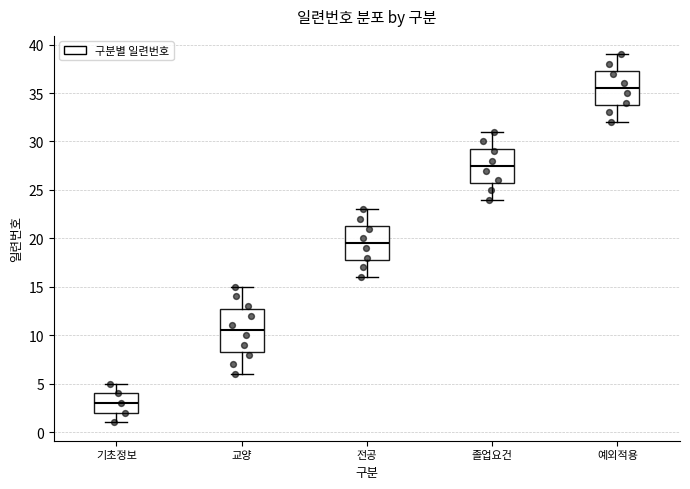

Reading left to right, transcribe this box plot: for each box, give where its median line is, the range the box spans, and where its two whiskers end, as read against the y-axis. The values are not printed on the chart, so give them approximately, as read against the axis.

기초정보: median 3.0, box 2.0 to 4.0, whiskers 1.0 to 5.0
교양: median 10.5, box 8.5 to 13.0, whiskers 6.0 to 15.0
전공: median 19.5, box 18.0 to 21.5, whiskers 16.0 to 23.0
졸업요건: median 27.5, box 26.0 to 29.5, whiskers 24.0 to 31.0
예외적용: median 35.5, box 34.0 to 37.5, whiskers 32.0 to 39.0